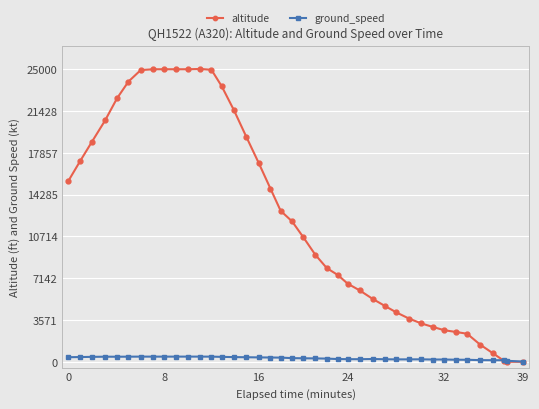

Which series has the largest total across all categories?

altitude